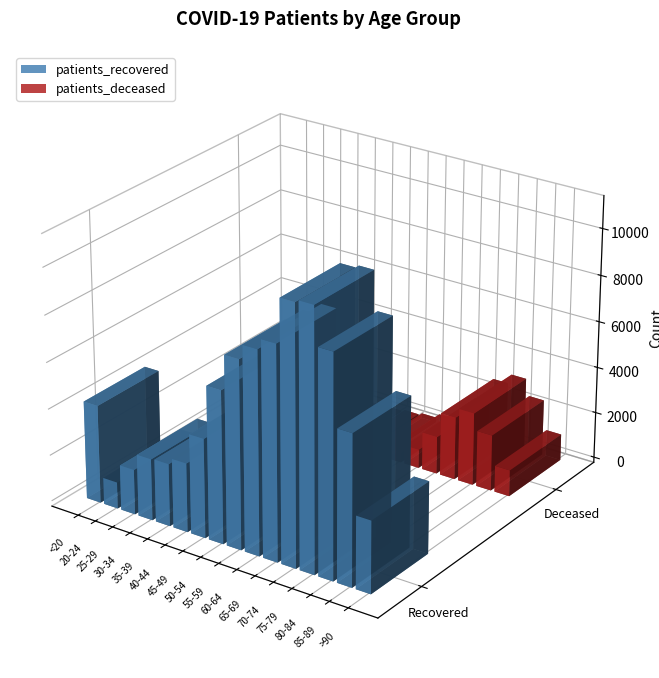

What is the sum of the patients_recovered values at 50-54 and 25-29?

8480